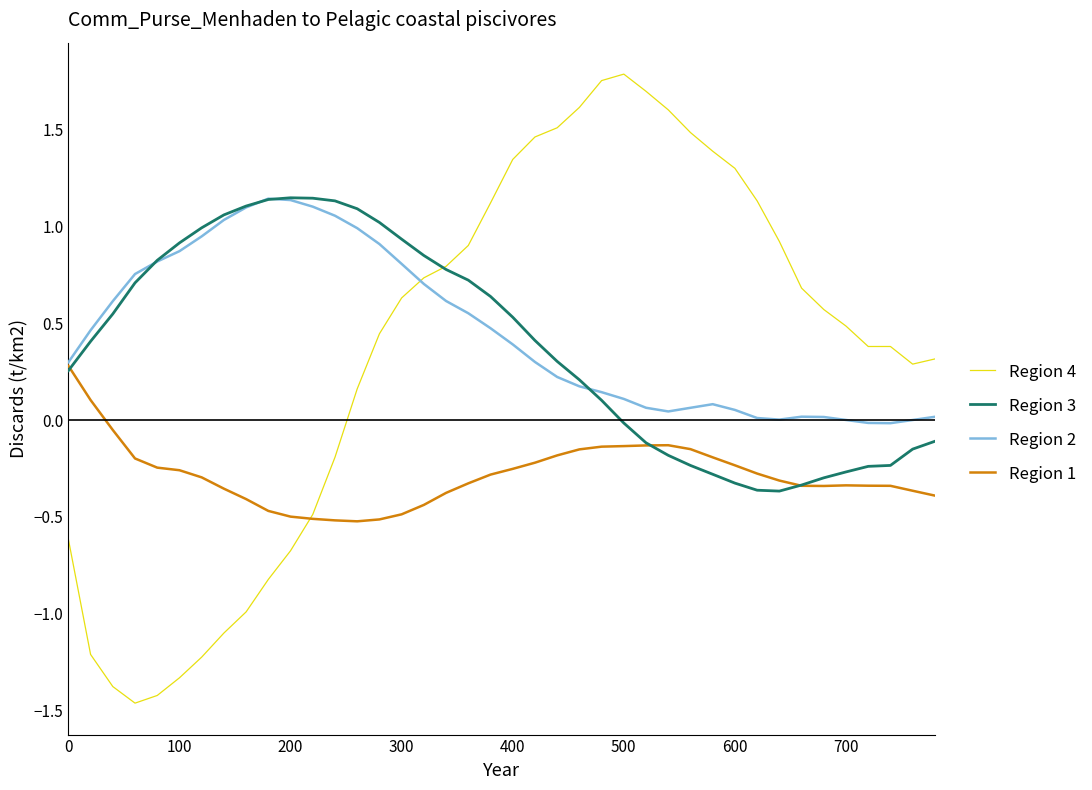

Which series has the widest spread of values?

Region 4